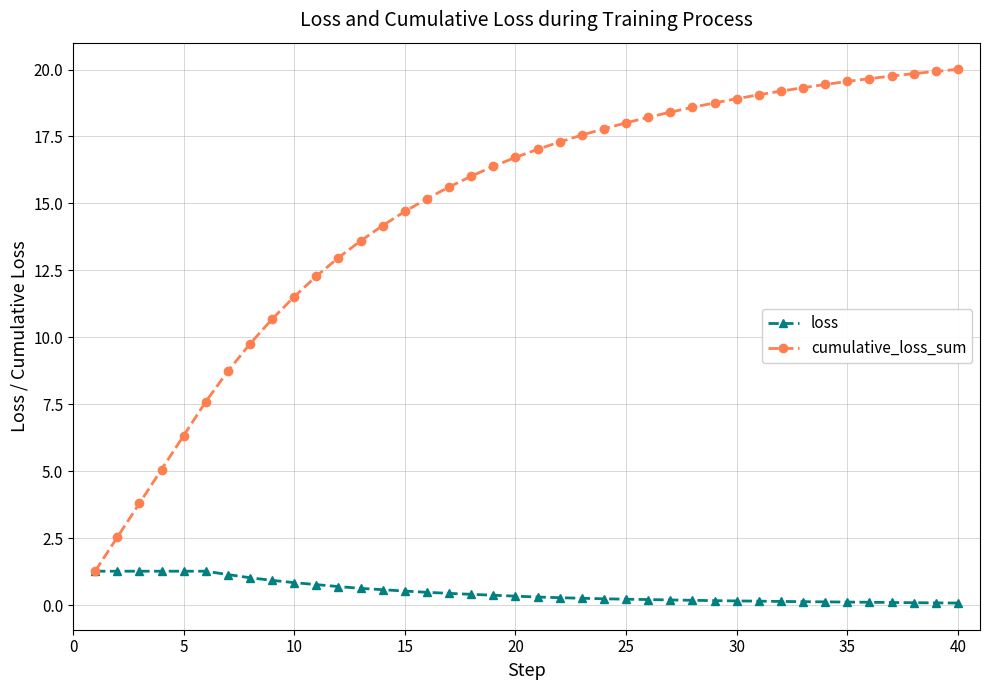

List the series in order of their overall mean, highest first.

cumulative_loss_sum, loss